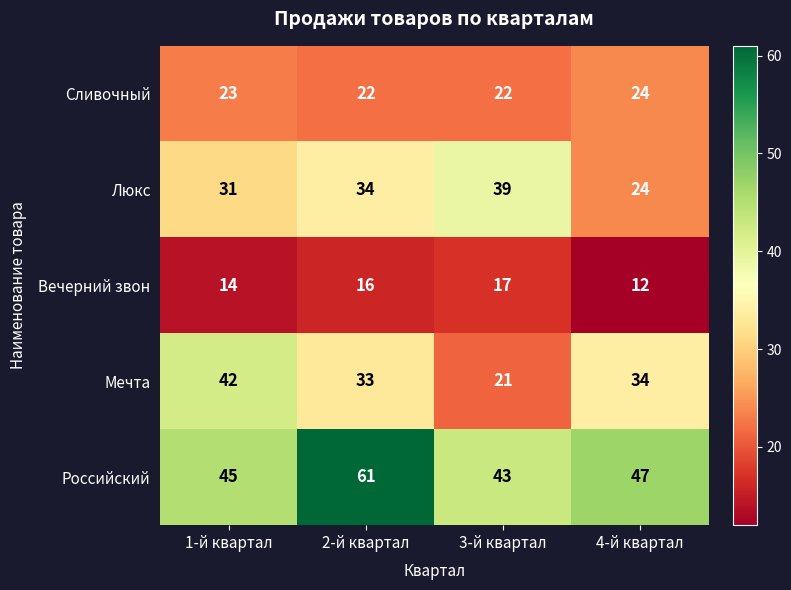

Is it true that Вечерний звон equals 4 at 1-й квартал?

False